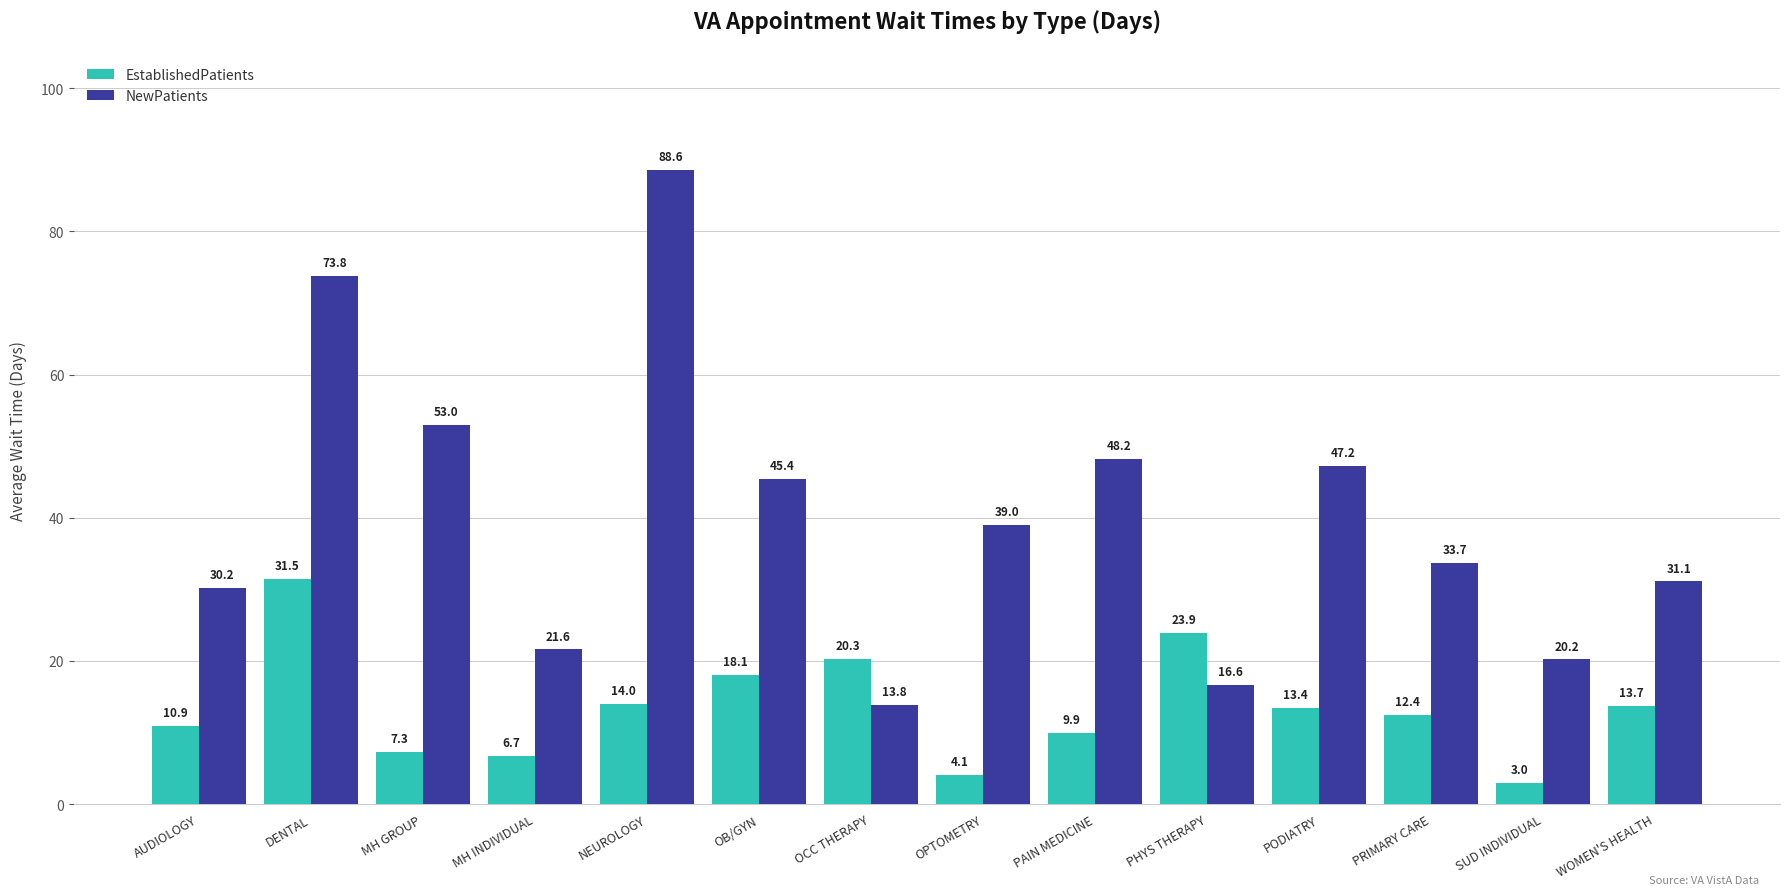

How many bars are there in each group?

2